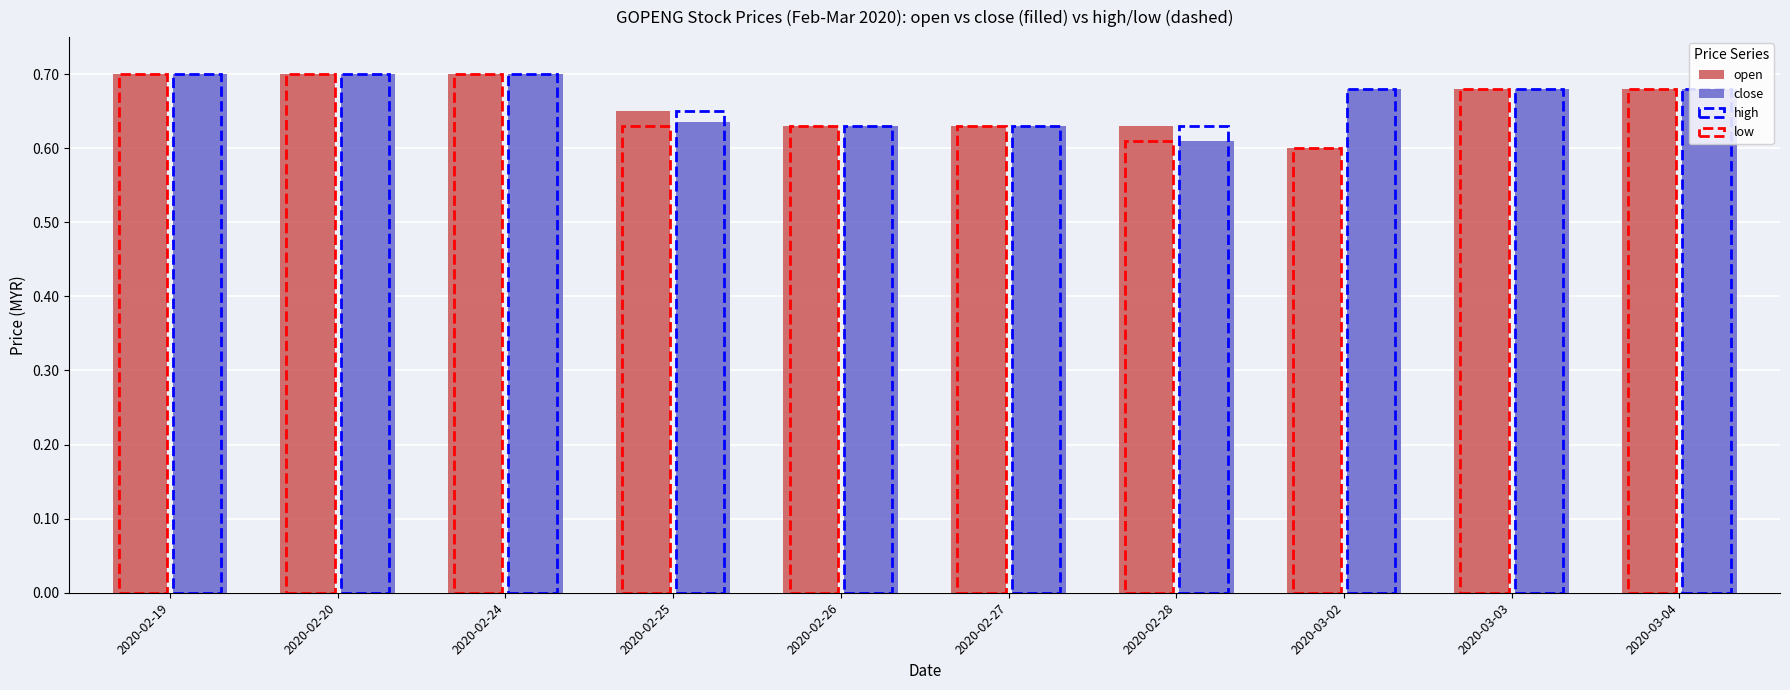

Is the value of close at 2020-02-28 greater than the value of open at 2020-03-03?

No